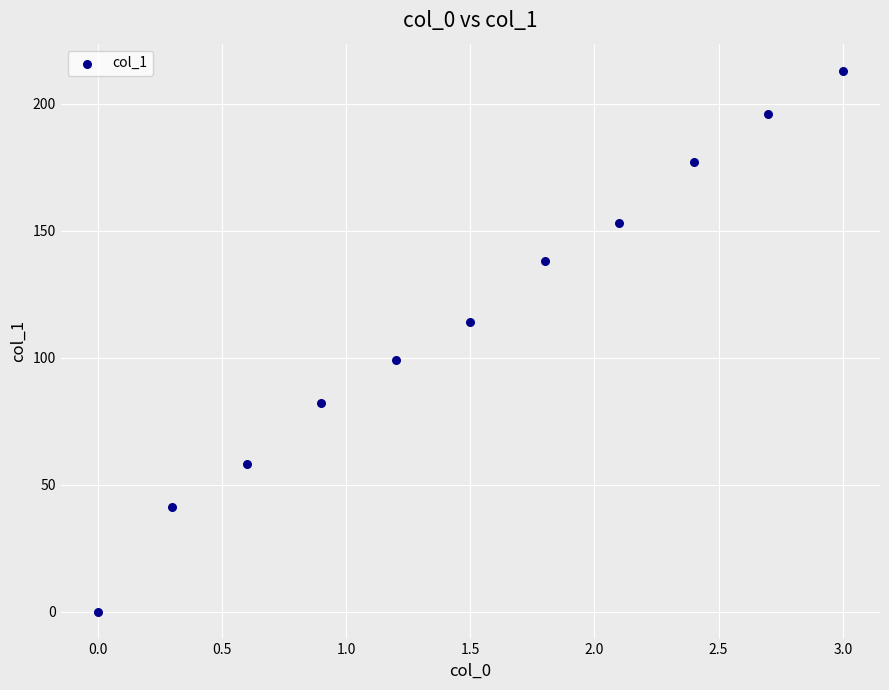

What is the range of Y values (max minus min)?

213